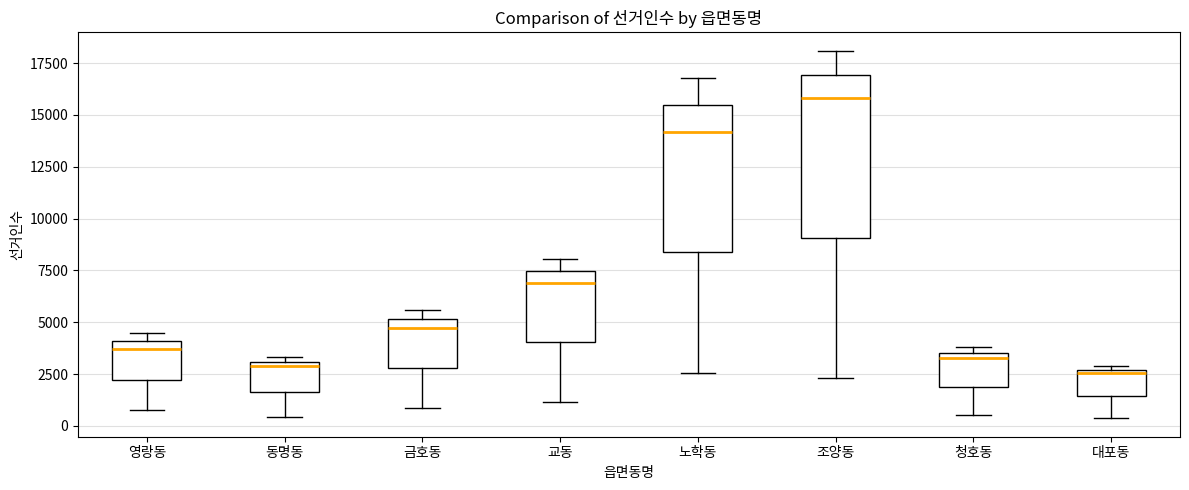

Where is the upper edge of the box for 조양동 on the y-axis? The values are not printed on the chart, so give them approximately, as read against the axis.

17000